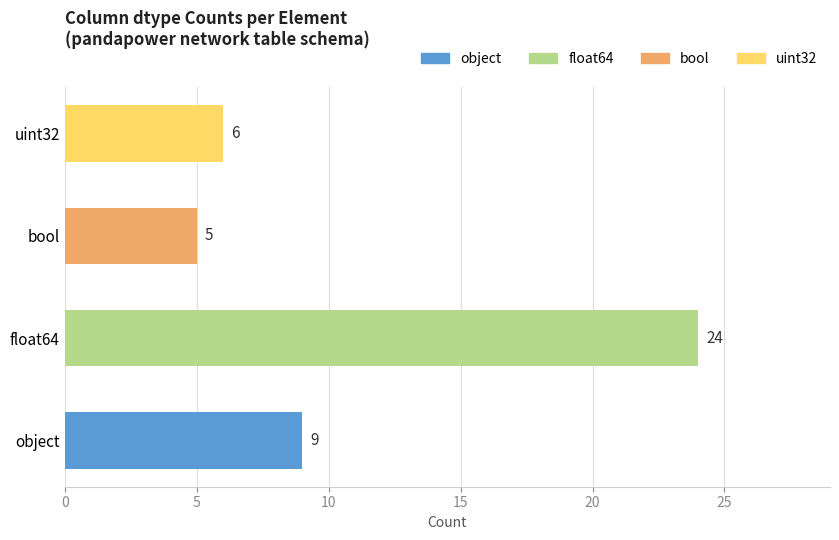

List the labels in order of value, smallest first.

bool, uint32, object, float64